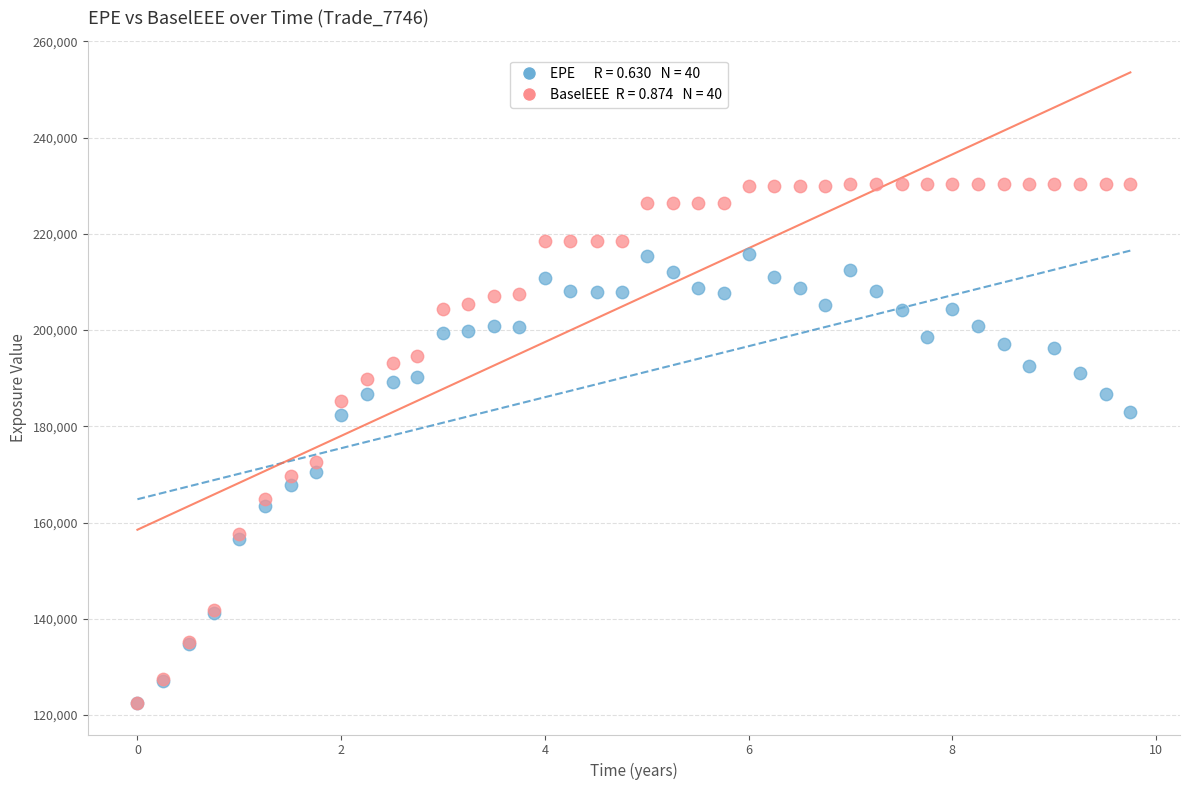

Across all series, what Y value is closest to 176417?

172687